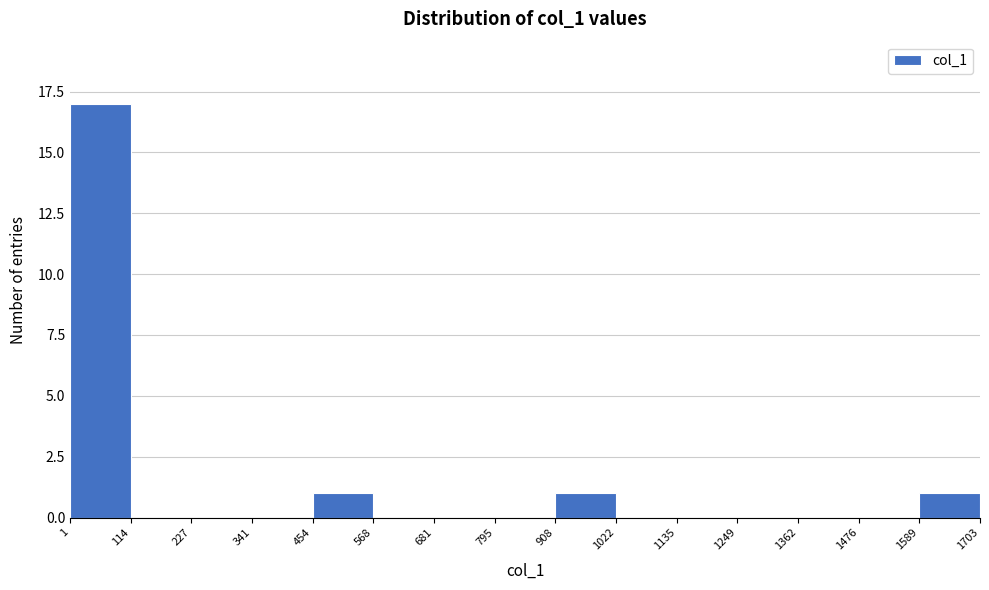

Over which range of the x-axis is the bar tallest?

1 to 114